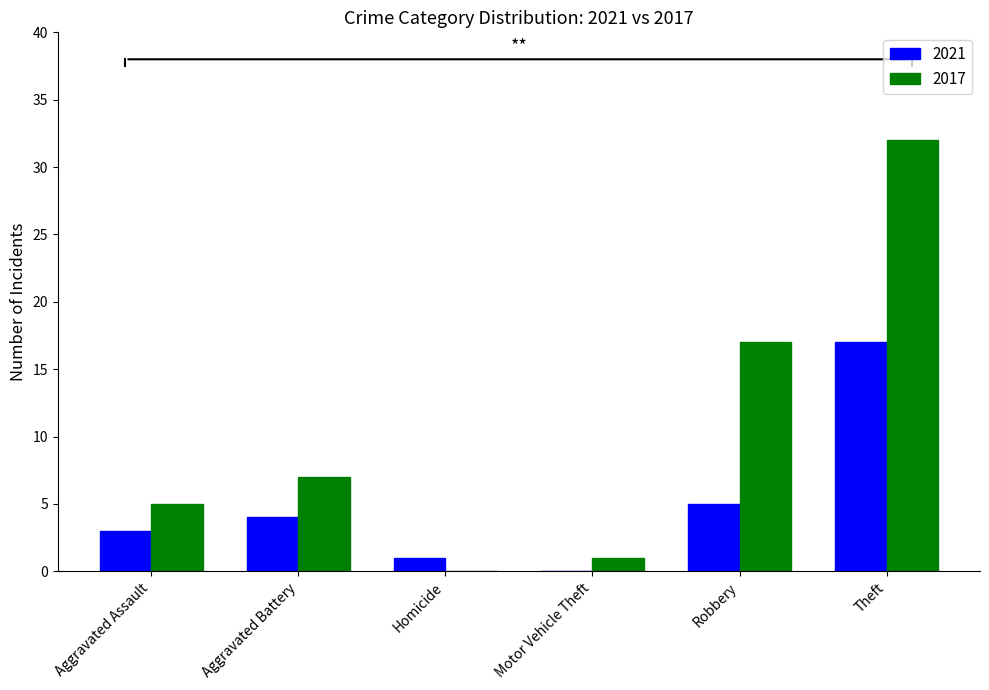

What value does the 2021 series have at Theft, to the nearest 10?

20